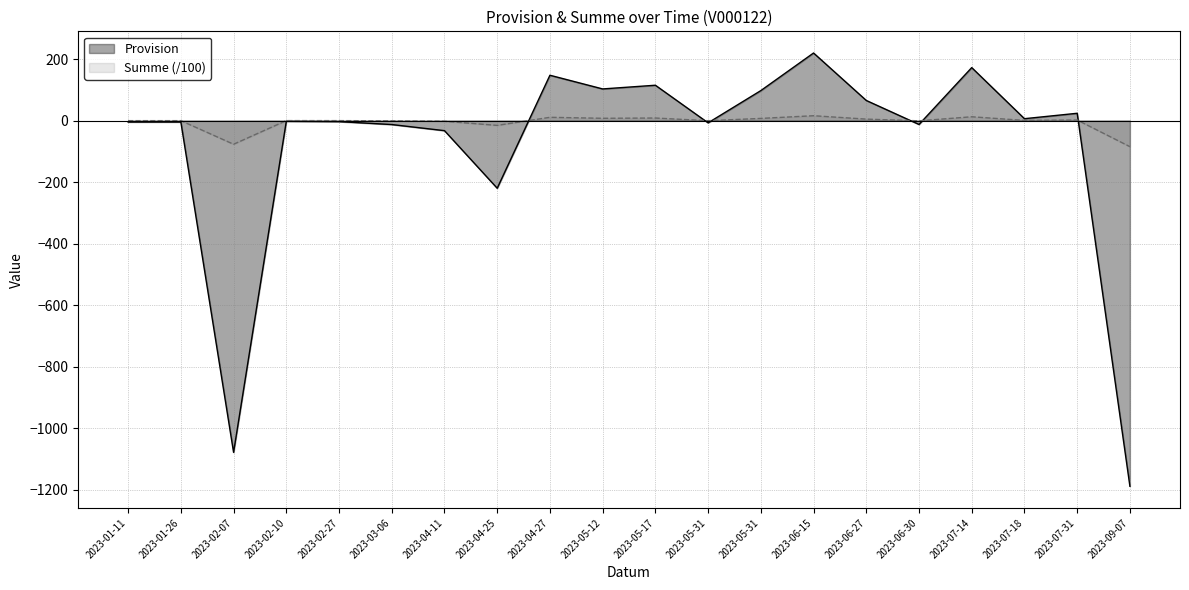

Between which two adjacent categories do Provision and Summe first intersect?

2023-04-25 and 2023-04-27